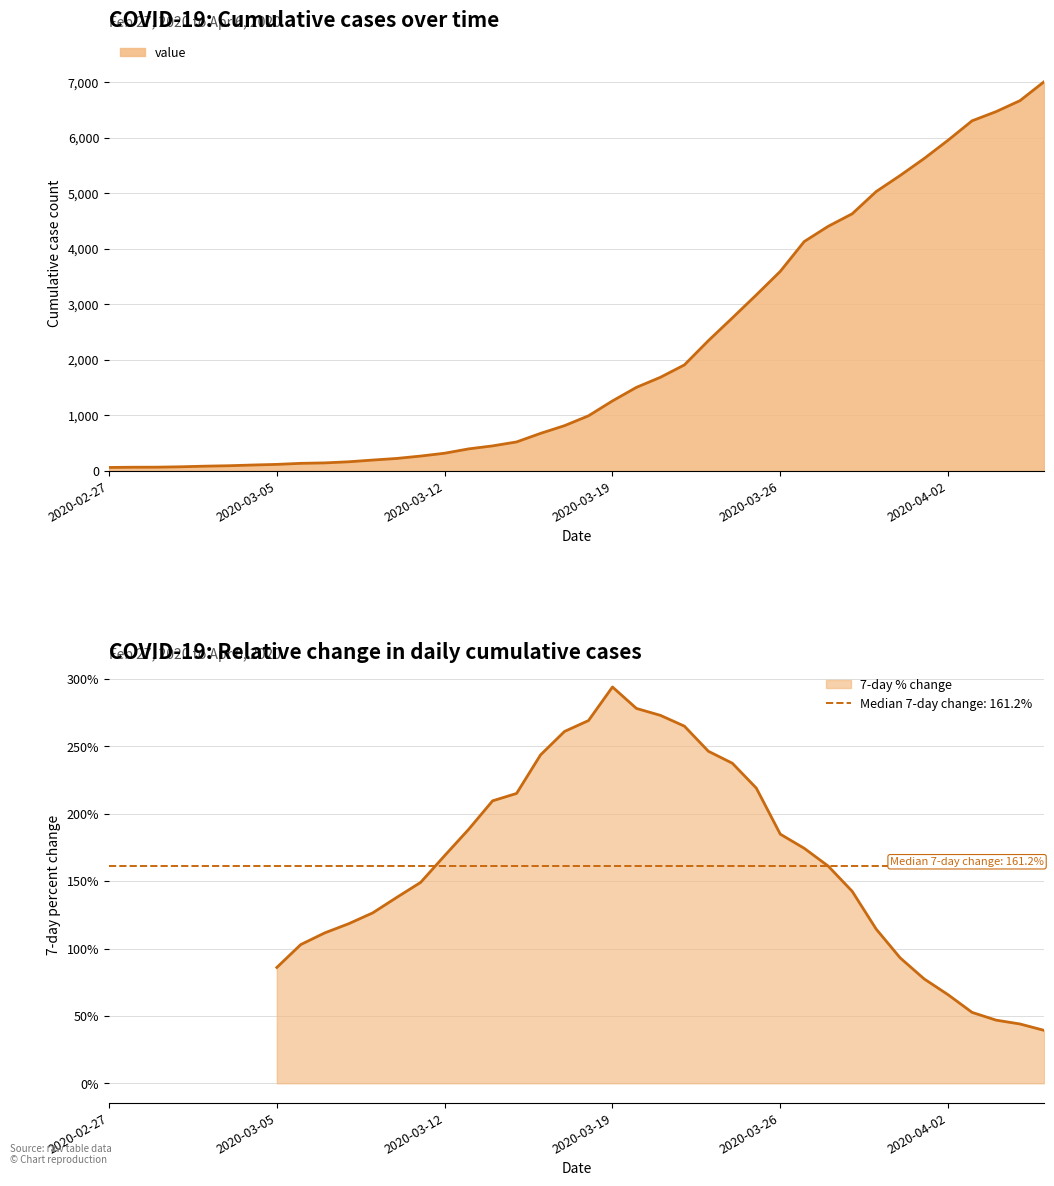

What is the label of the 32nd point from the right?

2020-03-06